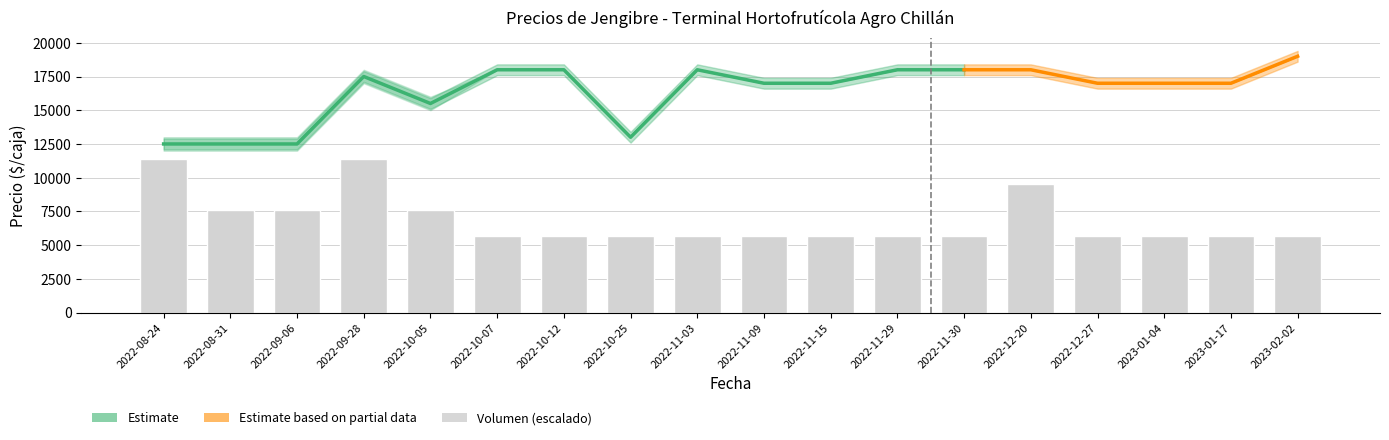

Which category has the highest value in the Precio mínimo series?

2023-02-02